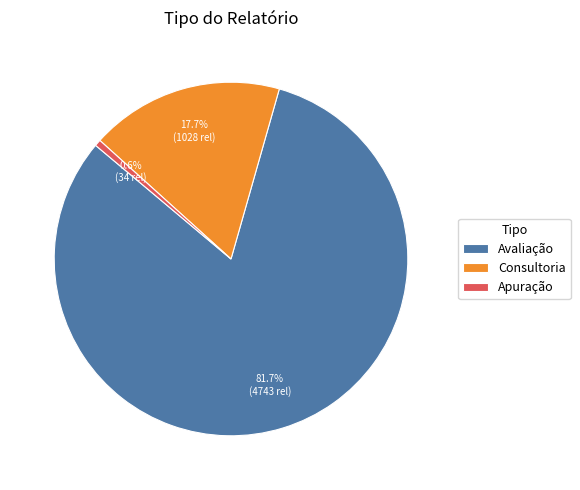

How many slices are in this pie chart?

3